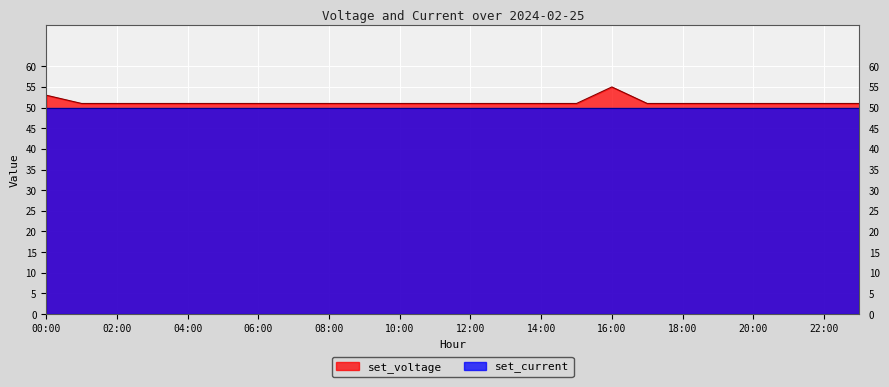

The chart shows a value of 12 at 03:00. True or false?

False